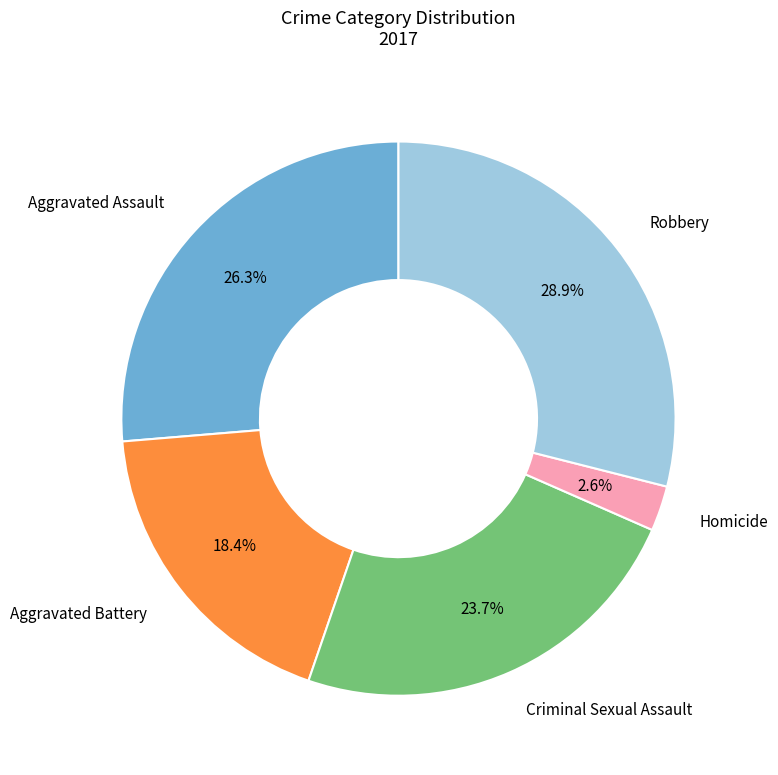

Is there a majority slice in this chart?

No